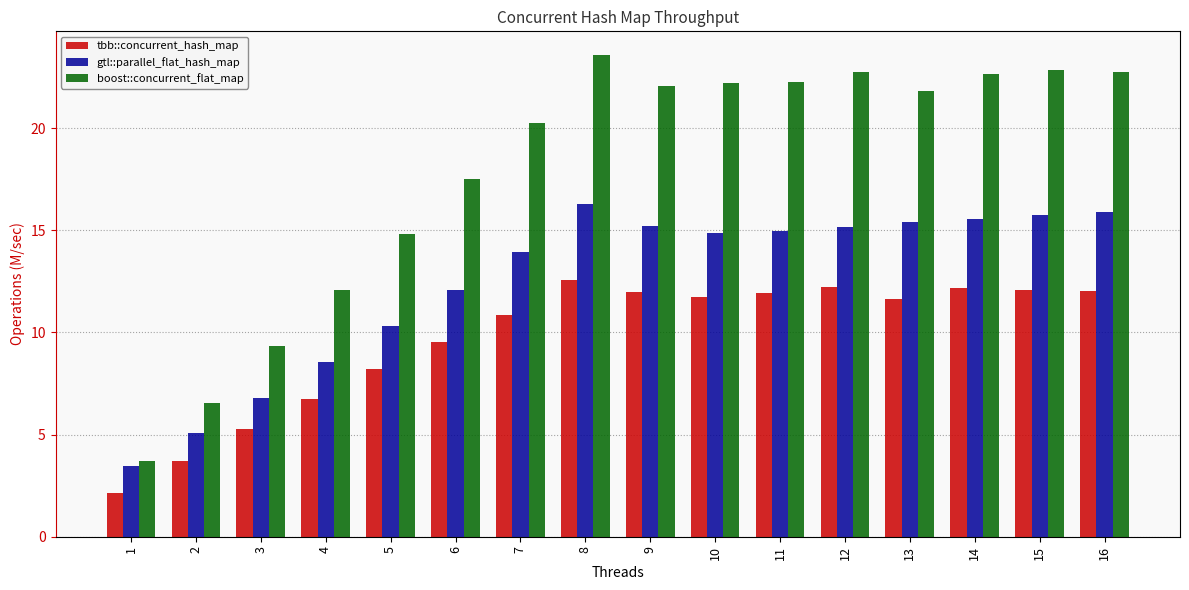

What is the total value across all series at 12?

50.2